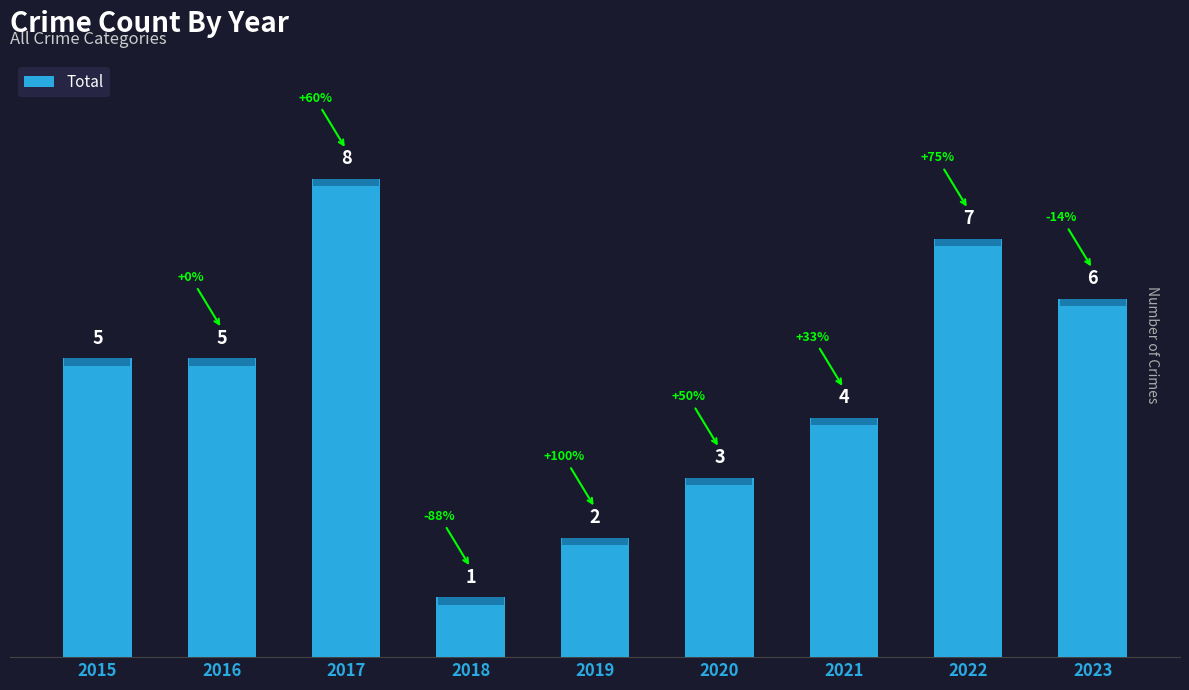

How many bars are there in total?

9